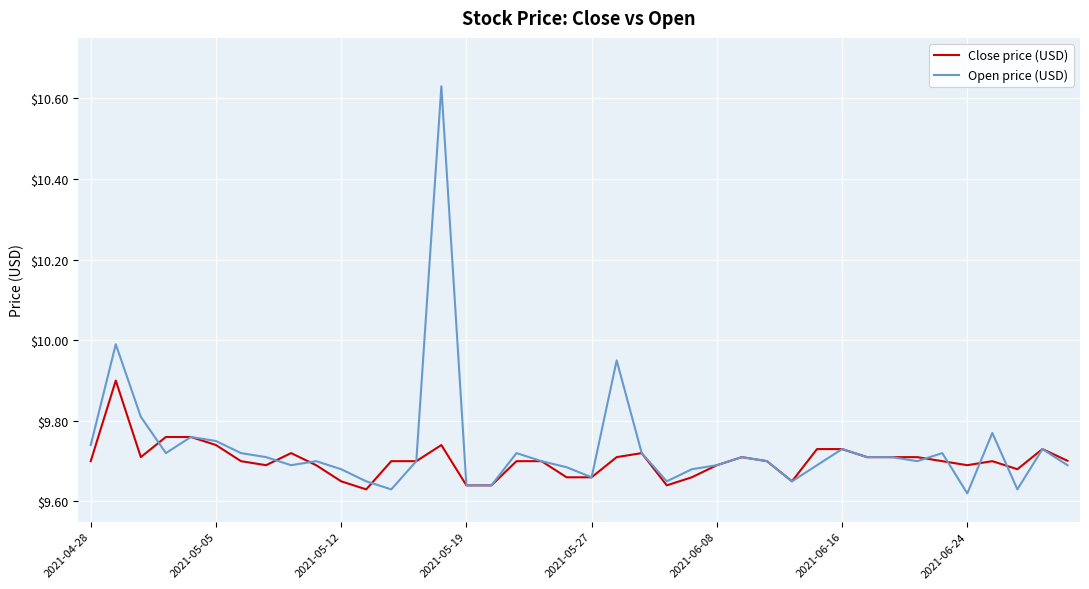

List the series in order of their peak value, highest first.

Open price (USD), Close price (USD)